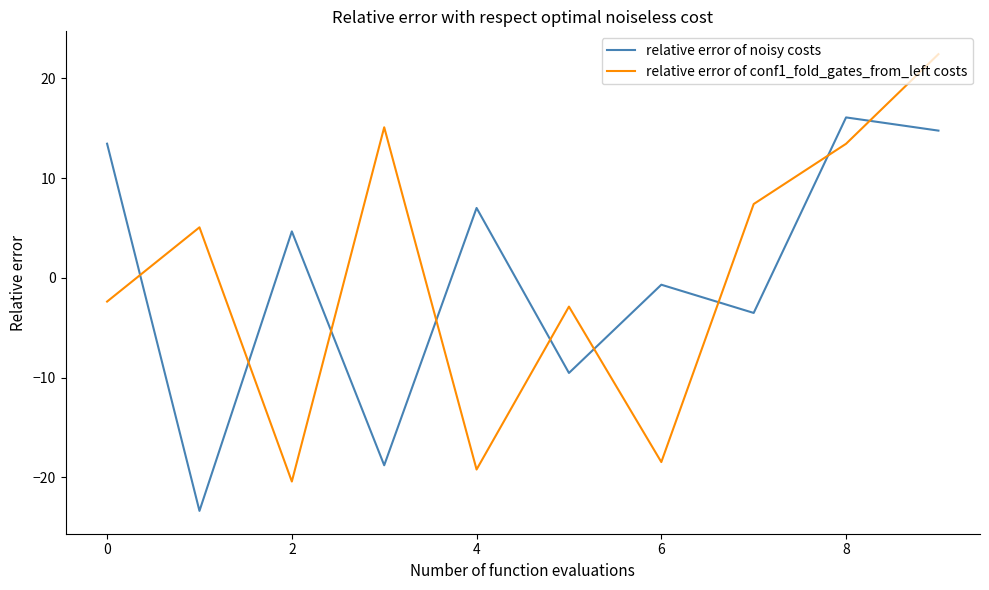

What is the maximum value shown in the chart?

22.4